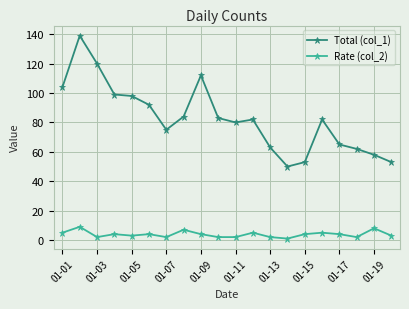

True or false: Rate (col_2) has more than 0 interior local peaks.

True